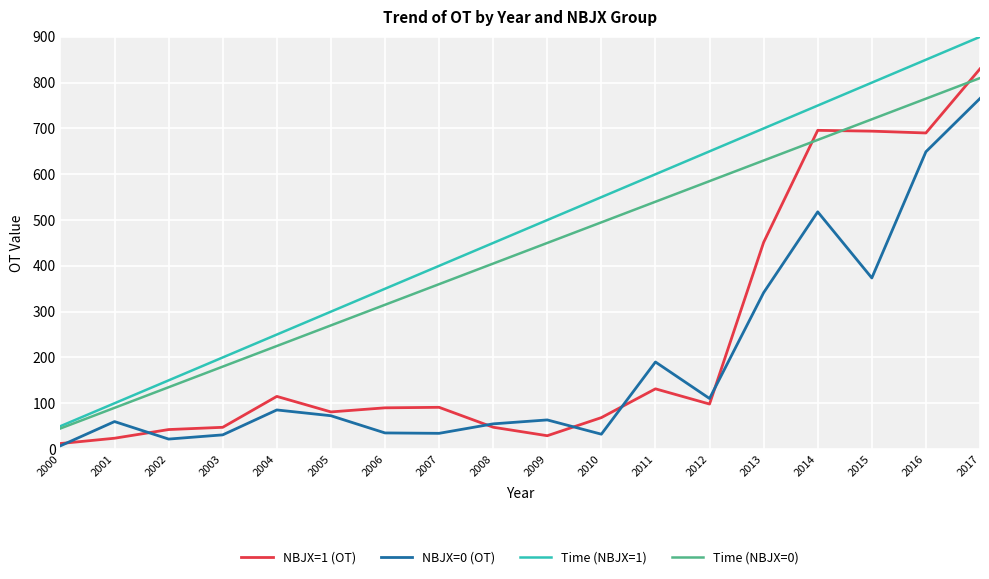

How many categories are shown in the chart?

18